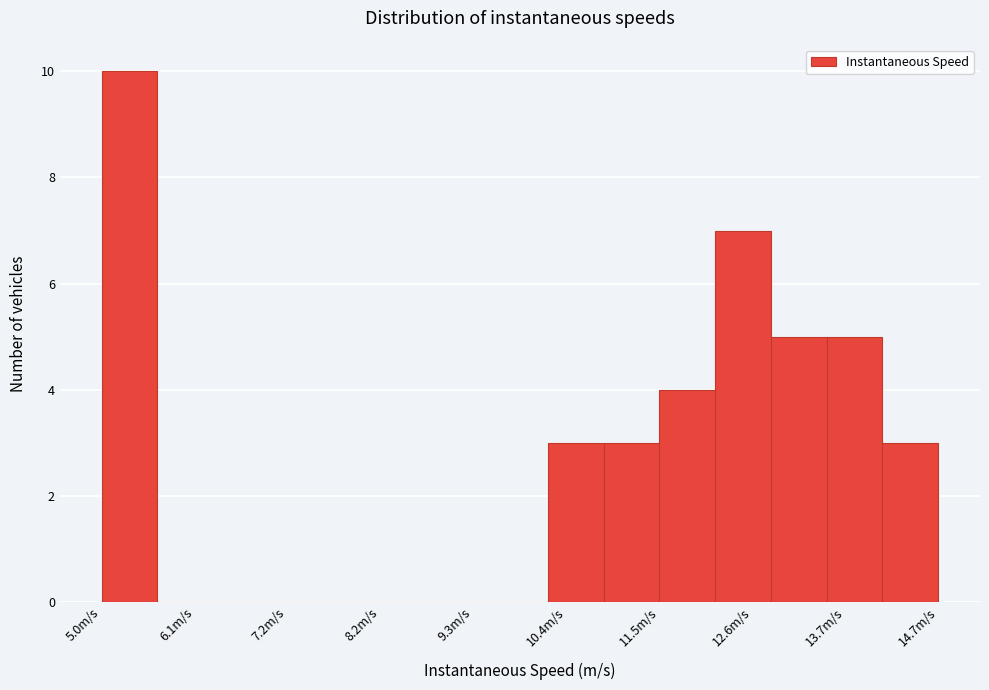

Read against the x-axis, roughly where is the centre of the tallest bar?

5.4